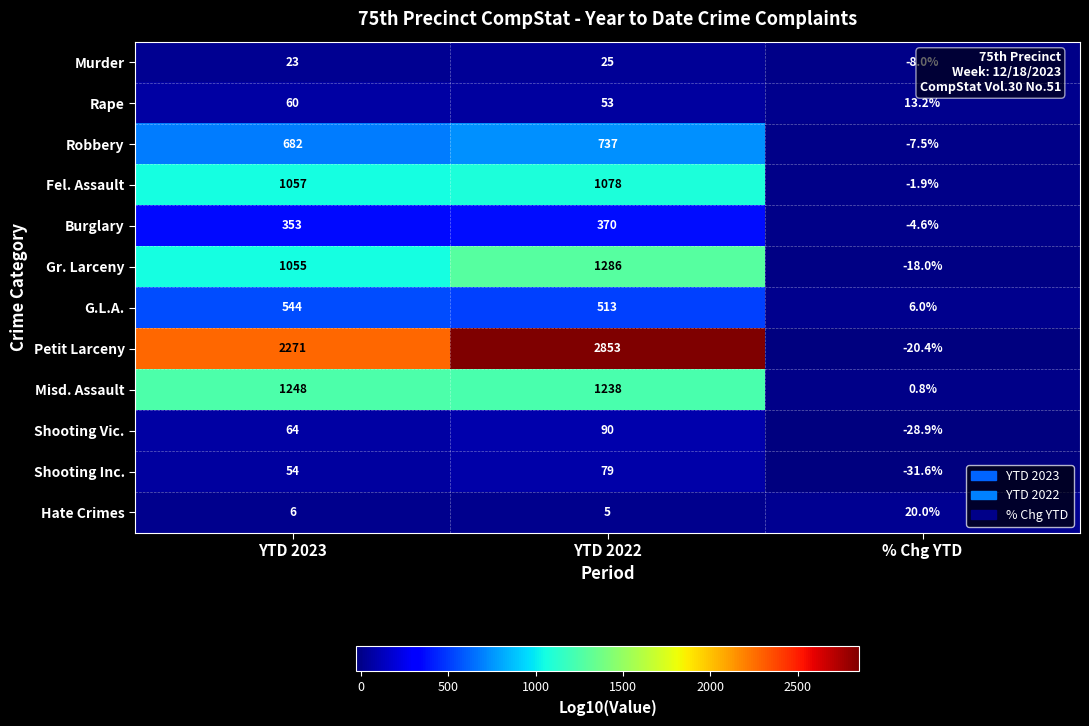

True or false: Rape has a value of 13.2 at % Chg YTD.

True